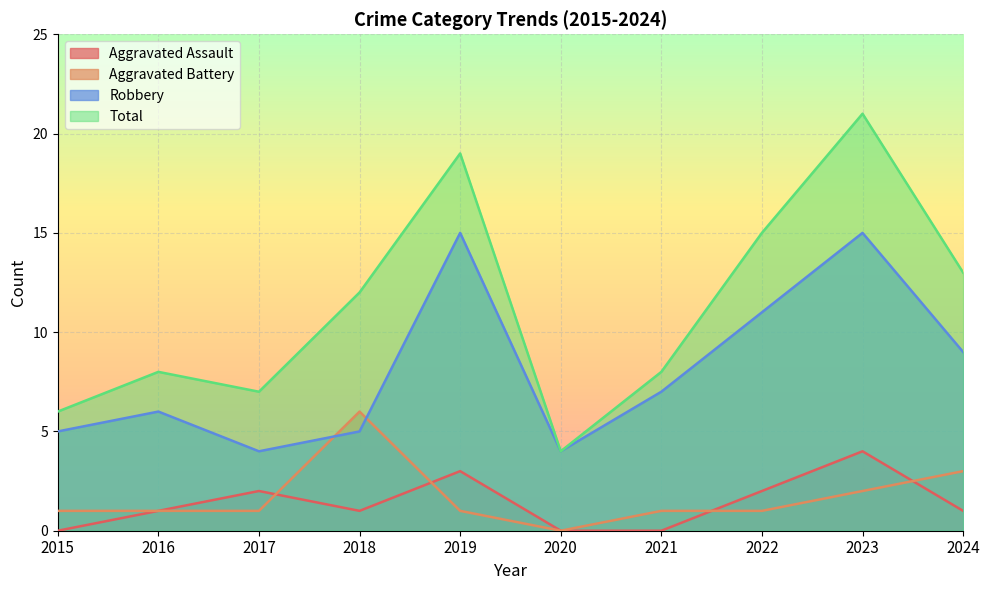

What is the value of the Total point at the 4th from the left?

12